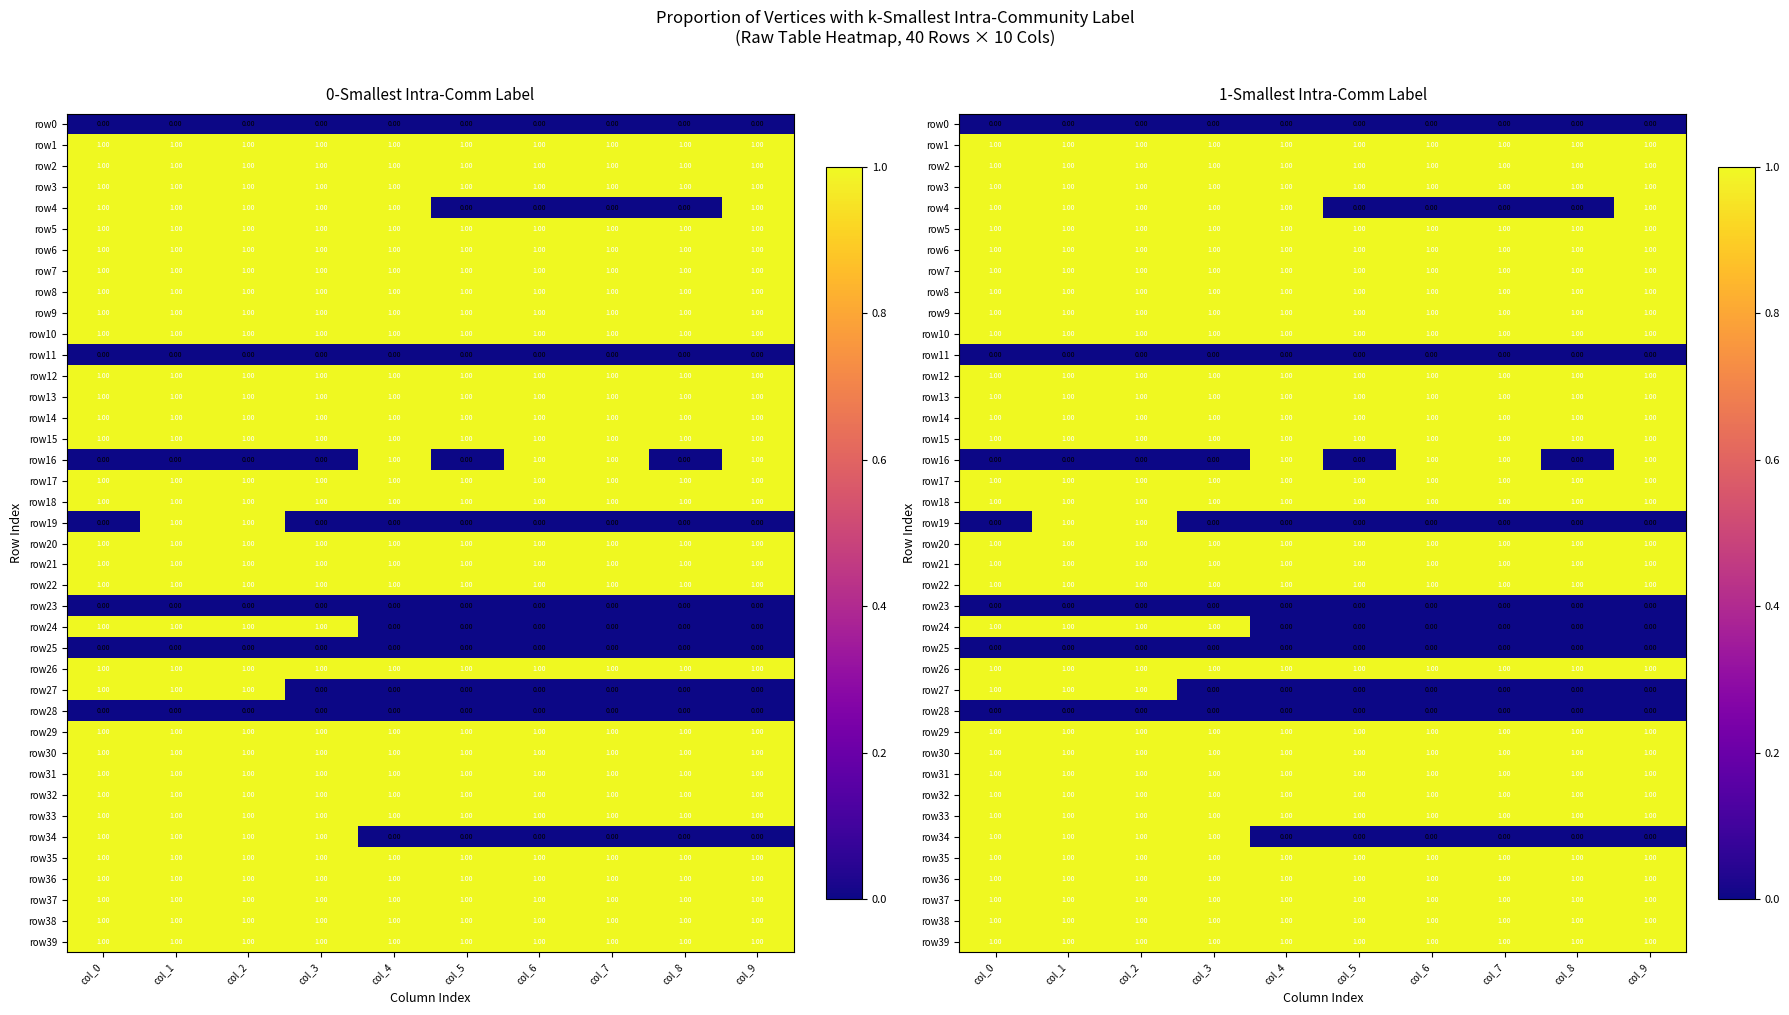

Which series has the widest spread of values?

row4